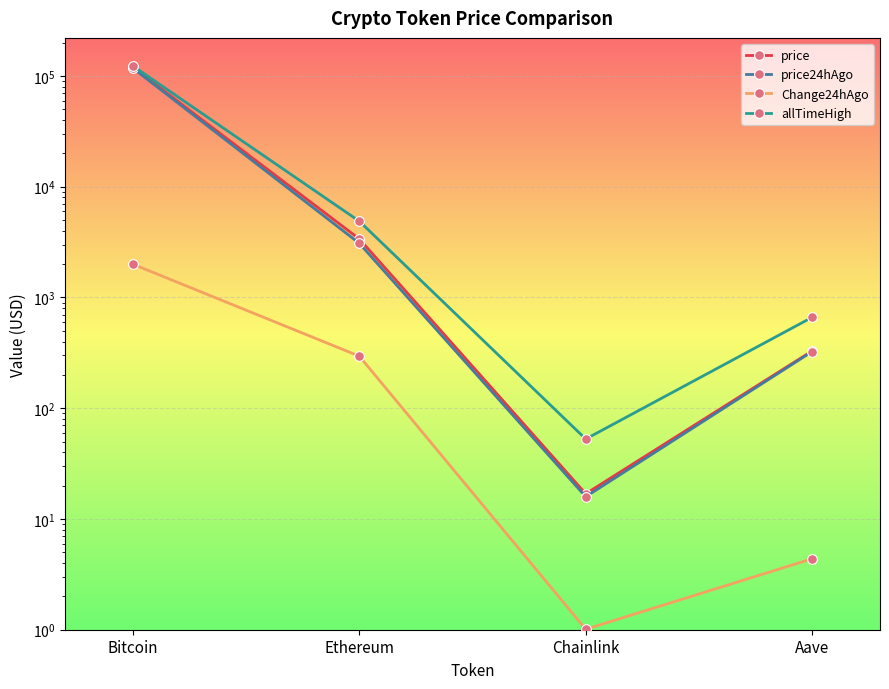

Is it true that Change24hAgo equals 1.0 at Chainlink?

True